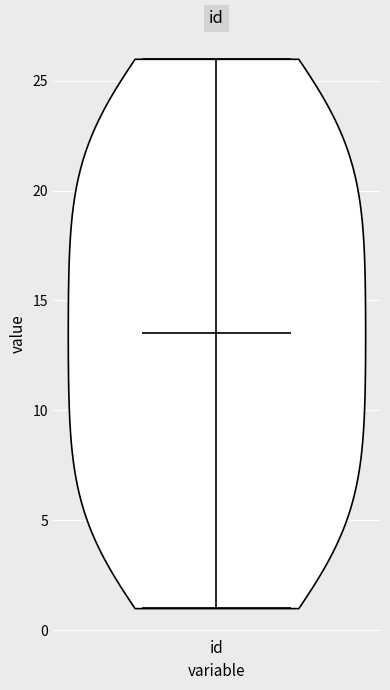

Read this violin plot against the y-axis: where its median line is, and the lowest and highest points the violin reaches. The values are not printed on the chart, so give them approximately, as read against the axis.

median line 13.5, lowest point 1.0, highest point 26.0